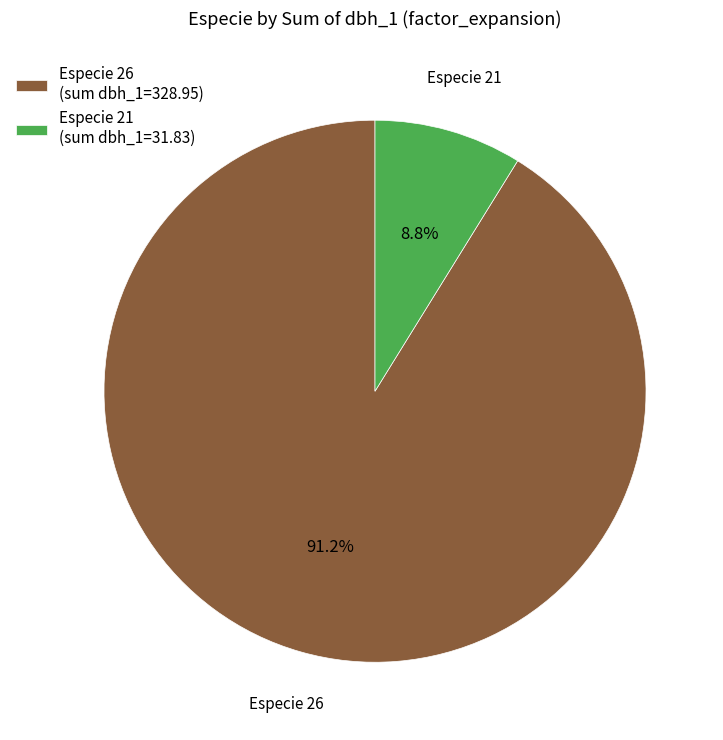

Combined, do Especie 26 (sum dbh_1=328.95) and Especie 21 (sum dbh_1=31.83) account for over 50%?

Yes